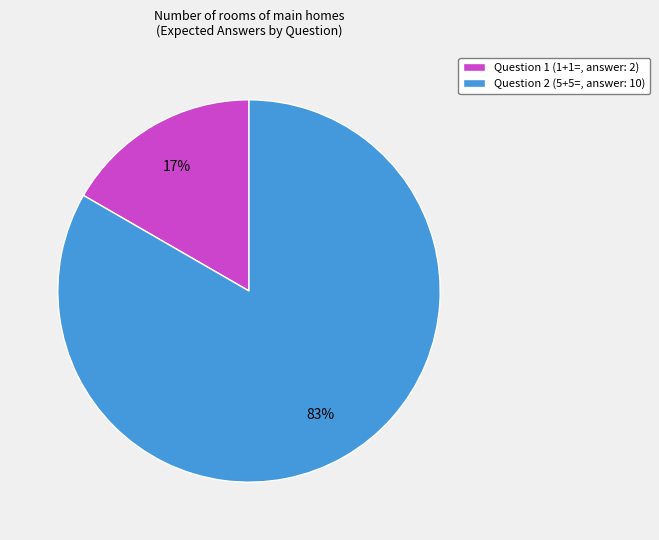

To the nearest percent, what is the average slice percentage?

50%